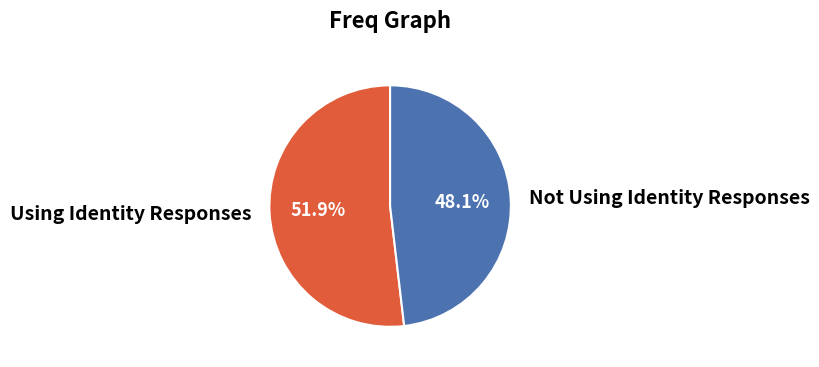

The Using Identity Responses slice represents 52% of the pie. True or false?

True